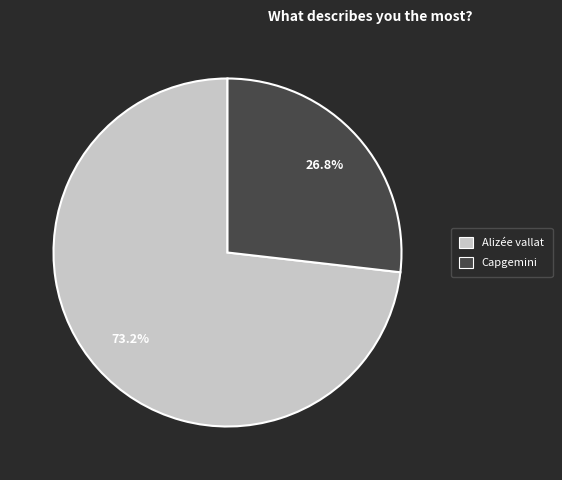

How many segments does this pie chart have?

2